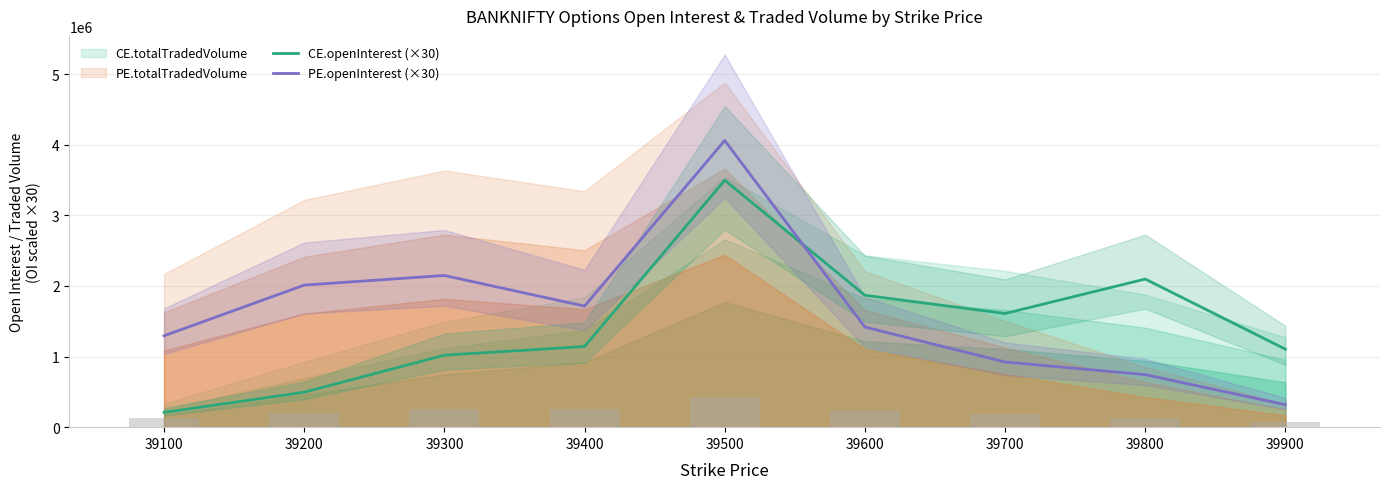

At which category is the sum across all series the highest?

39500